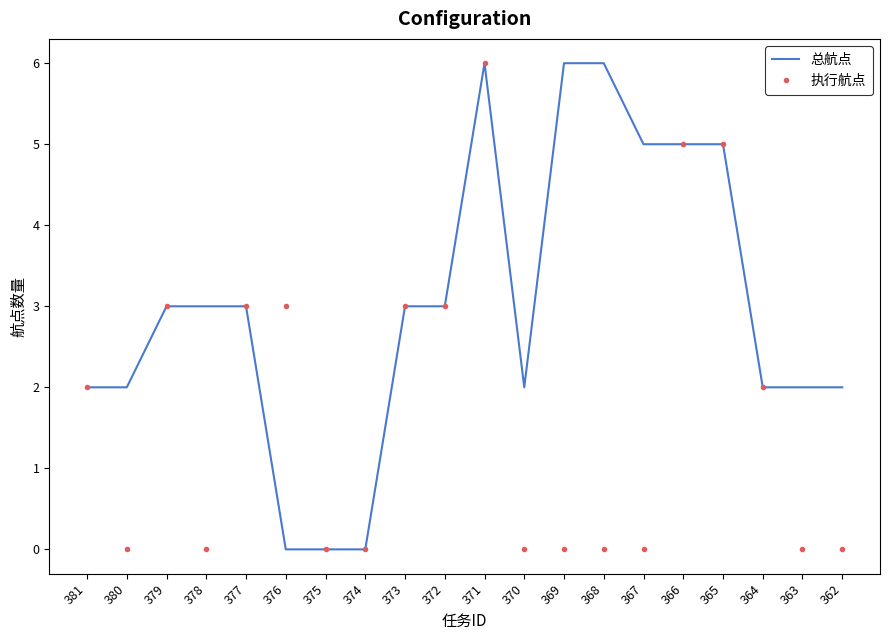

Rank the series by their average value, from highest to lowest.

总航点, 执行航点